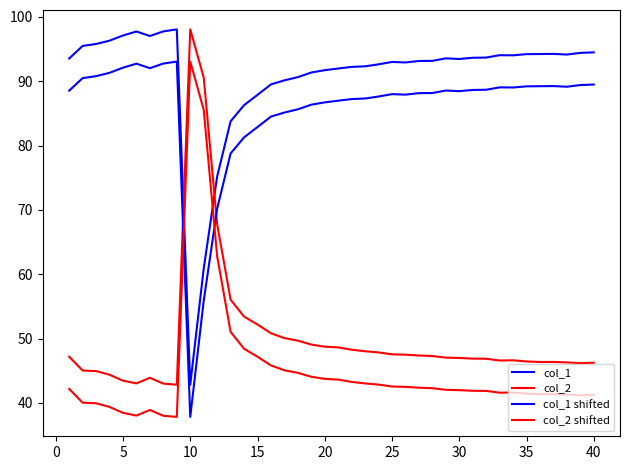

Does the chart have visible grid lines?

No